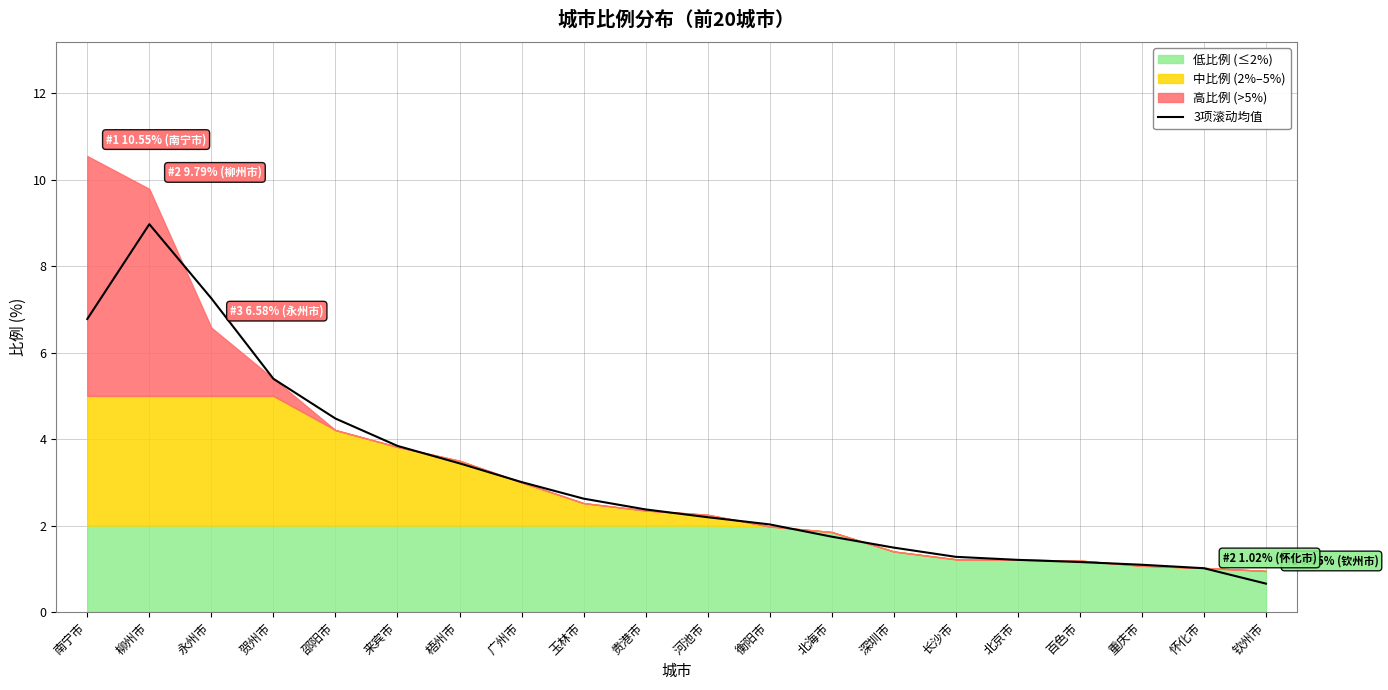

The chart shows a value of 6.8 at 南宁市. True or false?

True